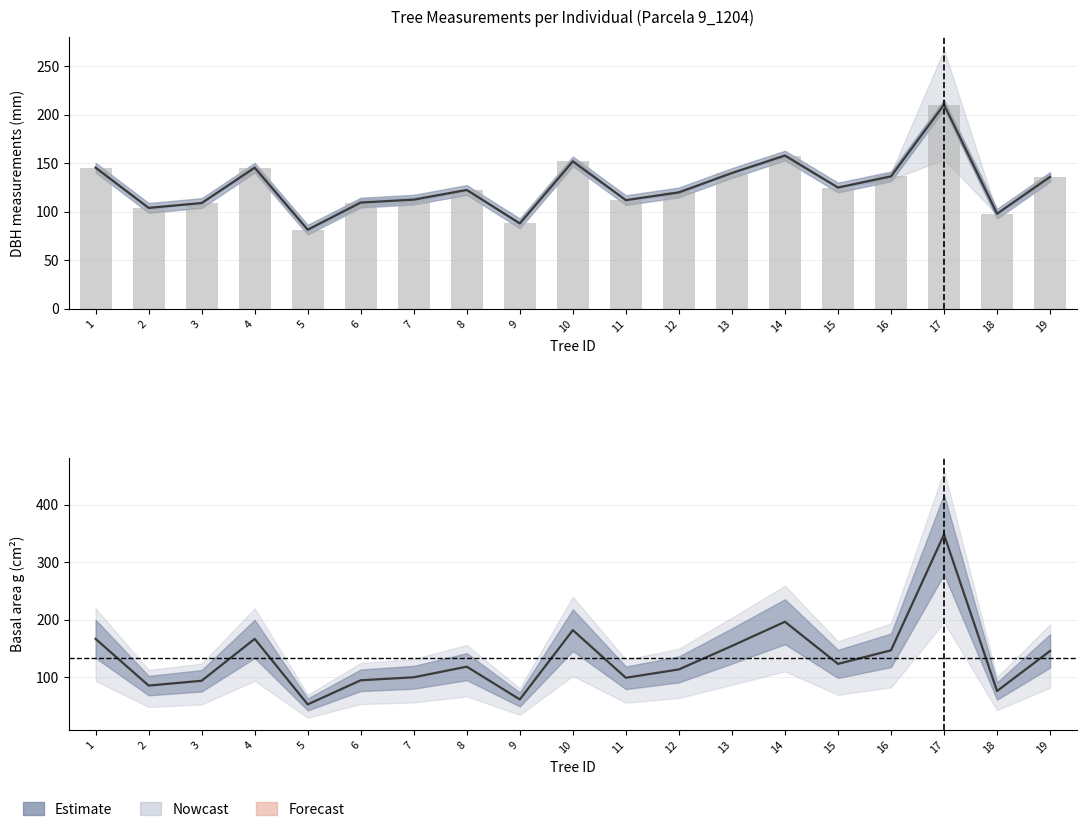

What is the total value across all series at 12?

353.1